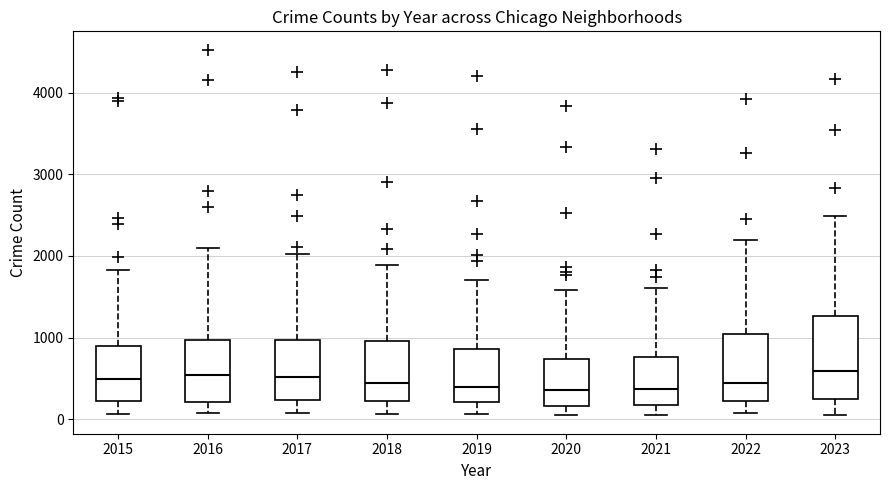

Reading left to right, read every box against the y-axis: the position of its median line, the range the box covers, and the ends of its whiskers. The values are not printed on the chart, so give them approximately, as read against the axis.

2015: median 500, box 200 to 900, whiskers 100 to 1800
2016: median 500, box 200 to 1000, whiskers 100 to 2100
2017: median 500, box 200 to 1000, whiskers 100 to 2000
2018: median 400, box 200 to 1000, whiskers 100 to 1900
2019: median 400, box 200 to 900, whiskers 100 to 1700
2020: median 400, box 200 to 700, whiskers 100 to 1600
2021: median 400, box 200 to 800, whiskers 0 to 1600
2022: median 400, box 200 to 1000, whiskers 100 to 2200
2023: median 600, box 300 to 1300, whiskers 100 to 2500